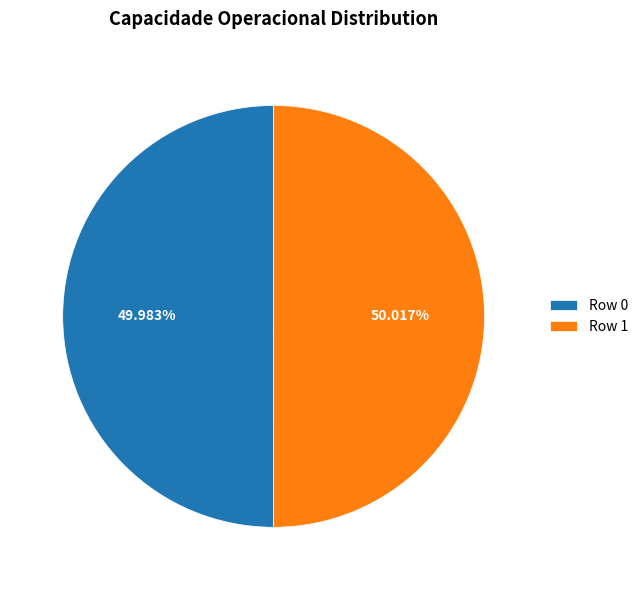

Do Row 1 and Row 0 together represent more than half of the pie?

Yes